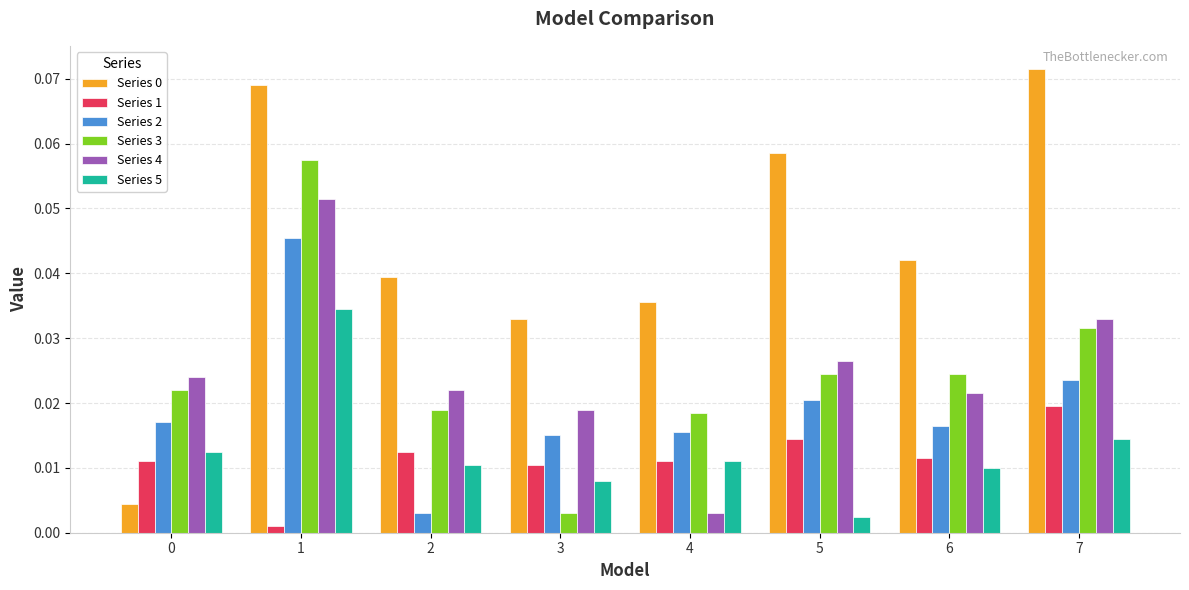

At how many categories does at least one series exceed 0?

8